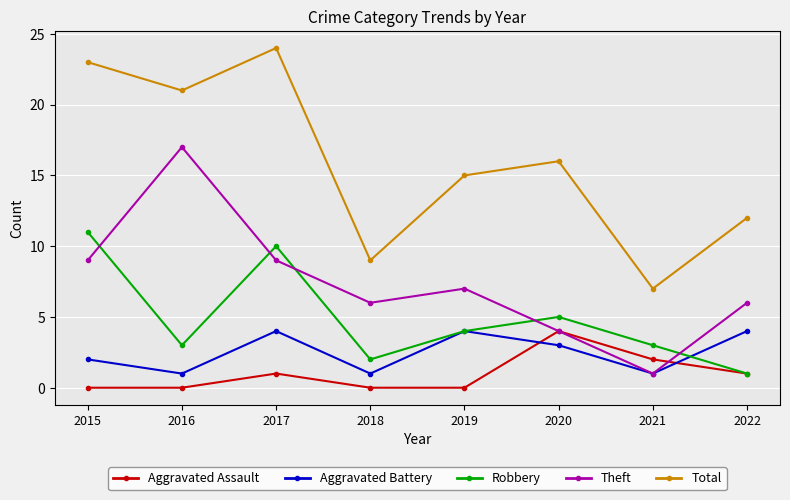

The value of Total at 2019 is 15. True or false?

True